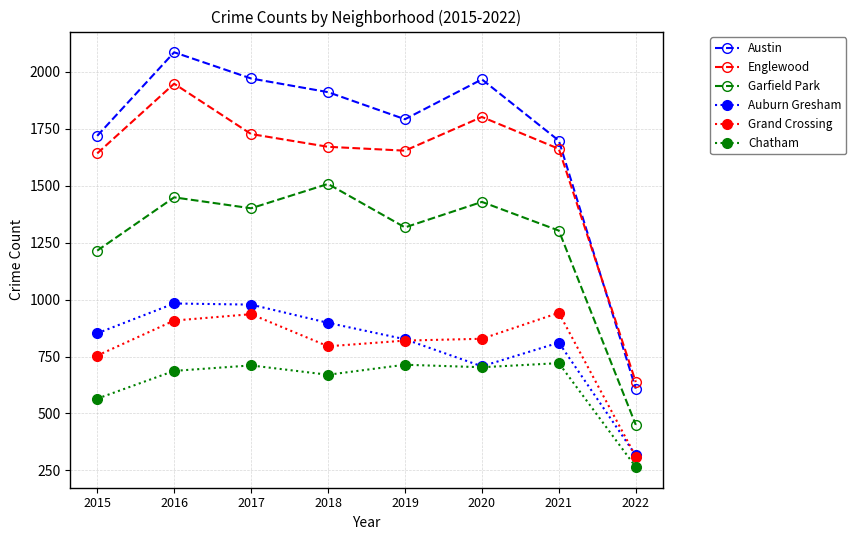

What are all the series names shown in the legend?

Austin, Englewood, Garfield Park, Auburn Gresham, Grand Crossing, Chatham